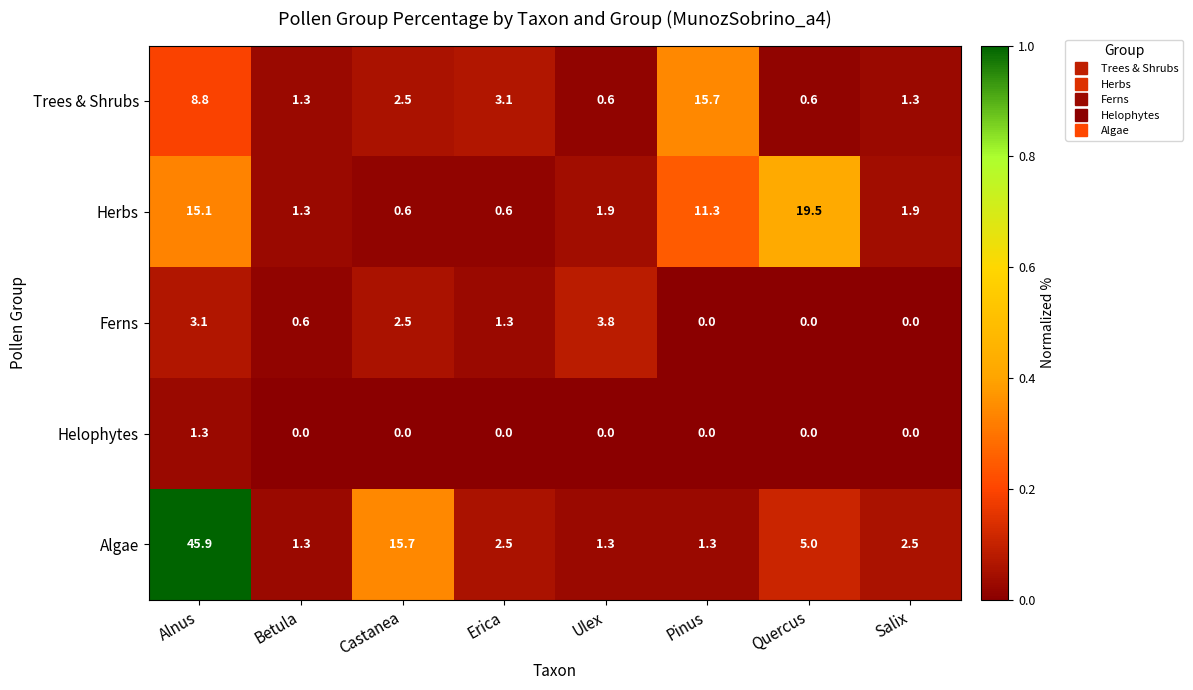

Count the number of data series in this chart.

5